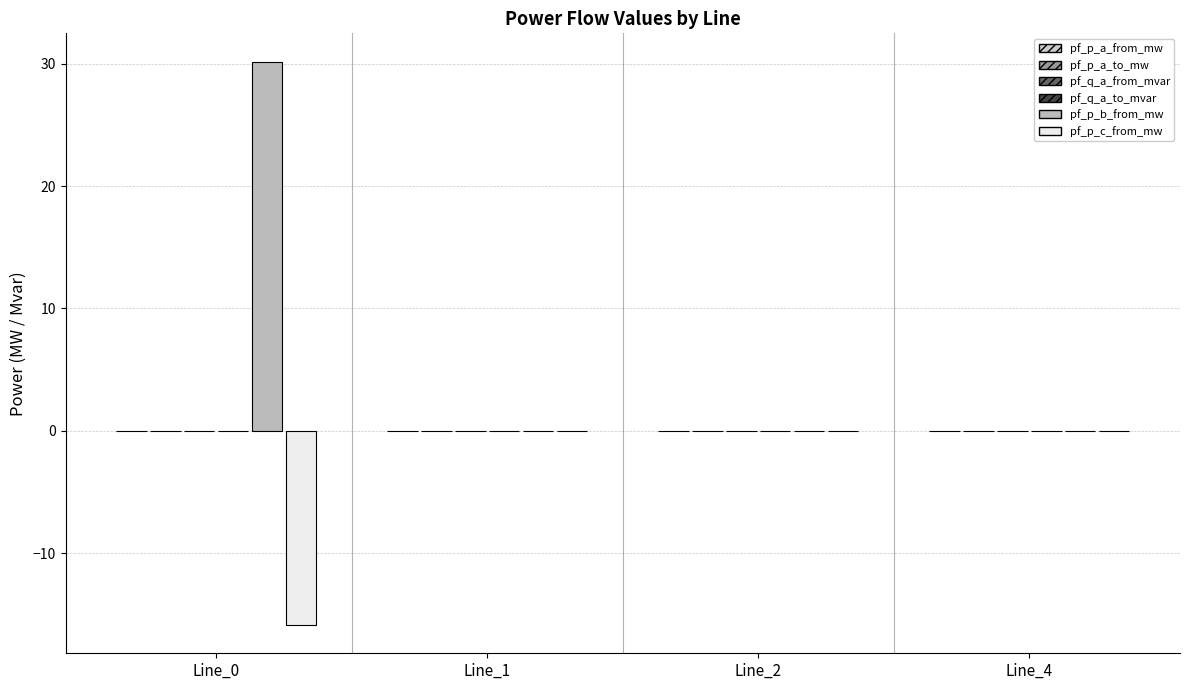

The value of pf_q_a_to_mvar at Line_2 is -0.0. True or false?

True